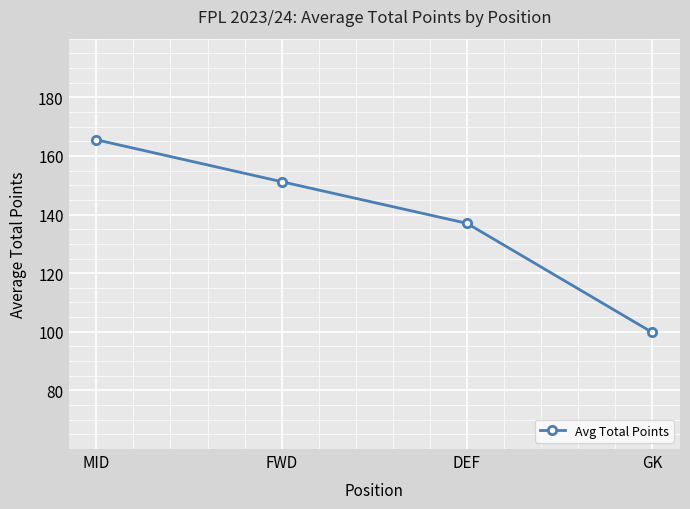

What is the change in value from FWD to DEF?

-14.2